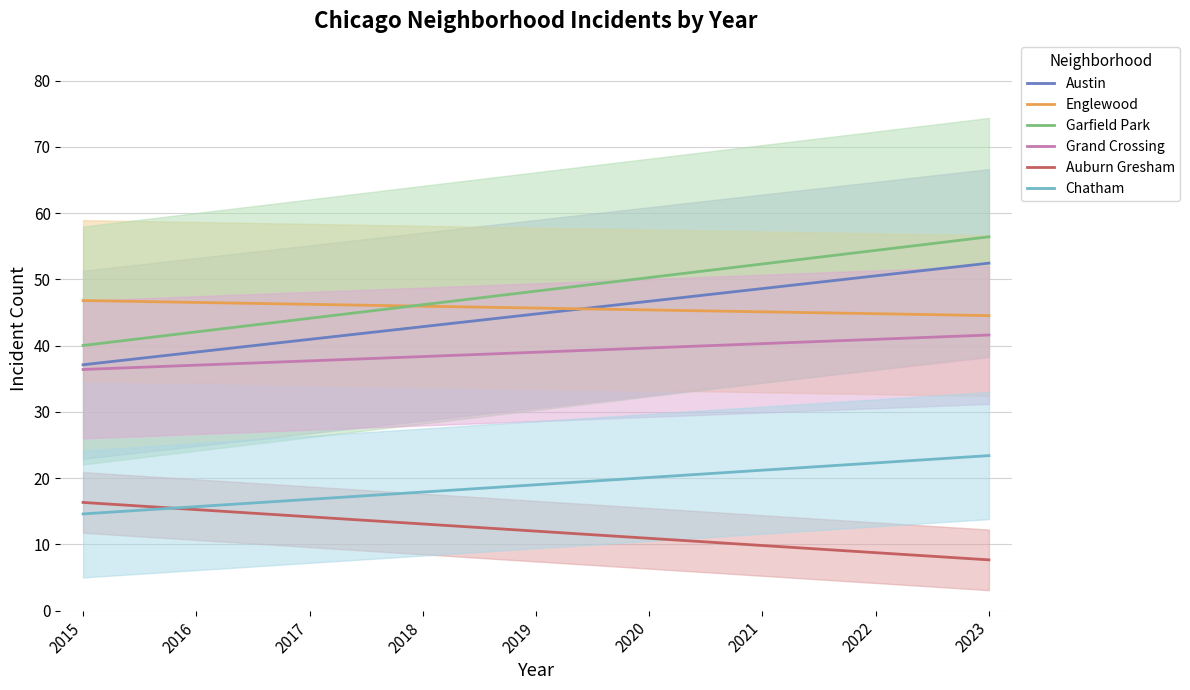

Reading left to right, what are all the values shown in this chart?

Austin: 37.1	39.0	40.9	42.9	44.8	46.7	48.6	50.5	52.4
Englewood: 46.8	46.5	46.2	46.0	45.7	45.4	45.1	44.8	44.5
Garfield Park: 40.0	42.1	44.1	46.2	48.2	50.3	52.3	54.4	56.4
Grand Crossing: 36.4	37.0	37.7	38.3	39.0	39.6	40.3	40.9	41.6
Auburn Gresham: 16.3	15.3	14.2	13.1	12.0	10.9	9.8	8.8	7.7
Chatham: 14.6	15.7	16.8	17.9	19.0	20.1	21.2	22.3	23.4